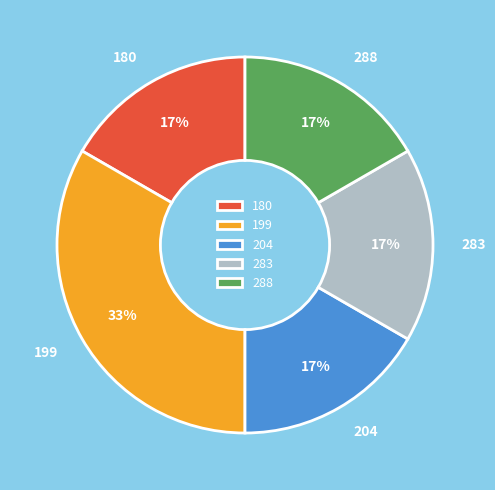

Is the sum of 283 and 180 greater than half?

No